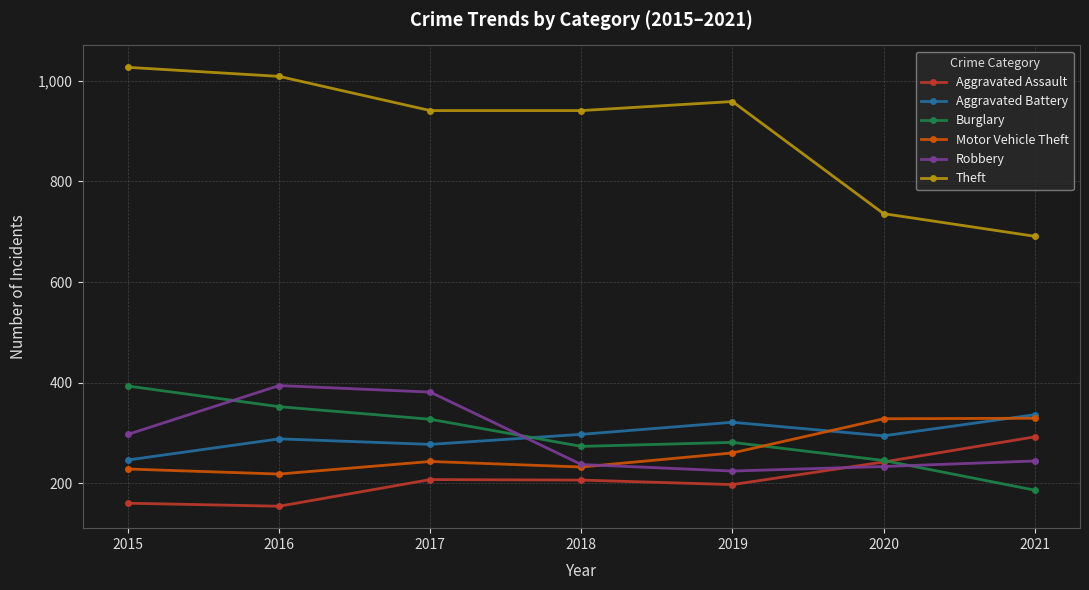

What is the spread (max minus min) of values at 2015?

867